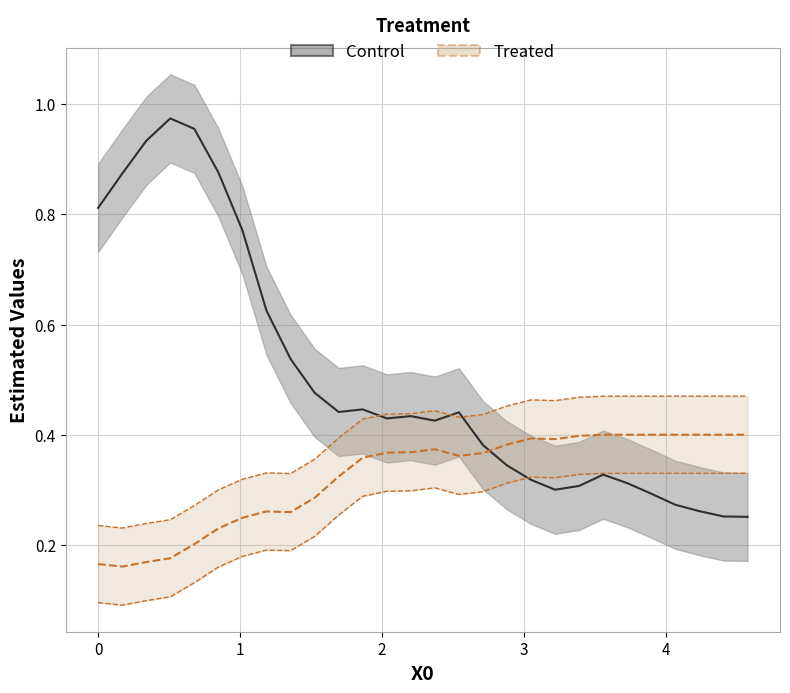

What is the highest value of the Y2 series?

0.5